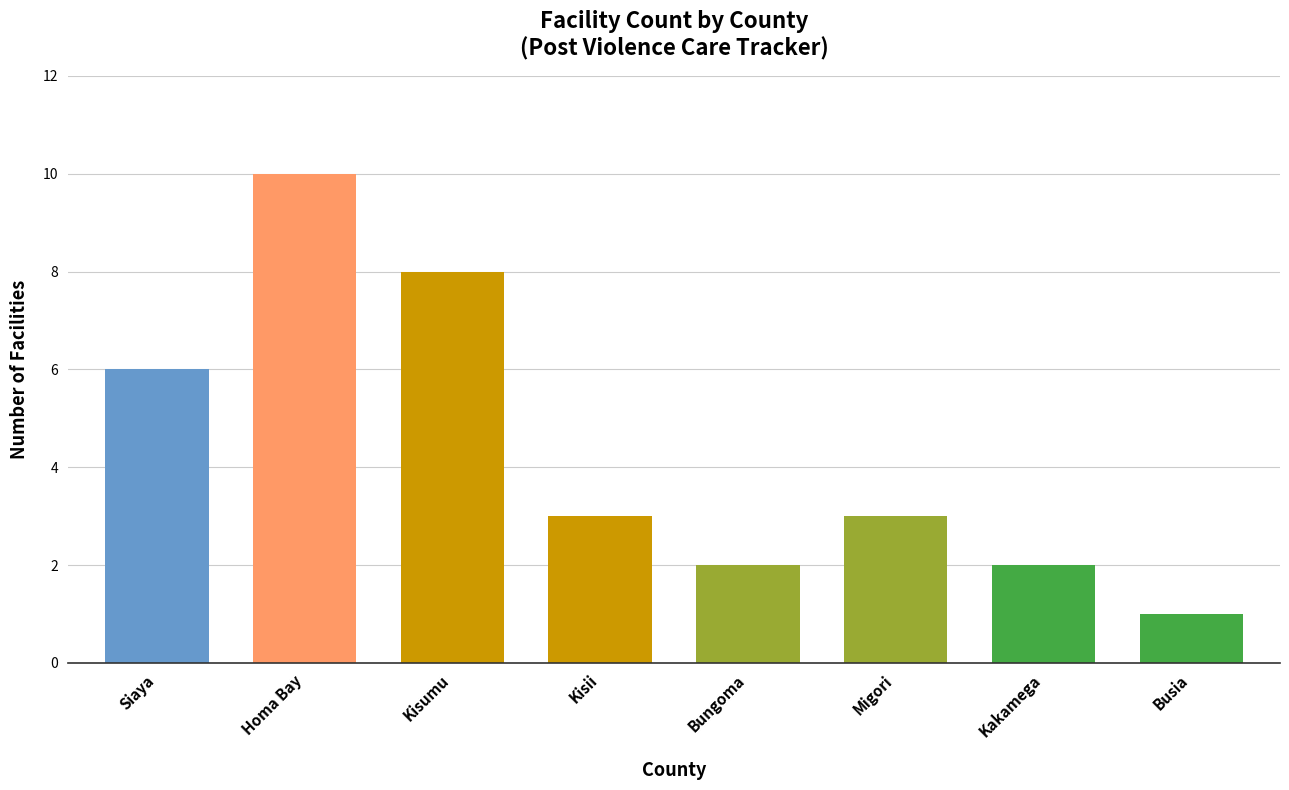

Read the value at Homa Bay.

10